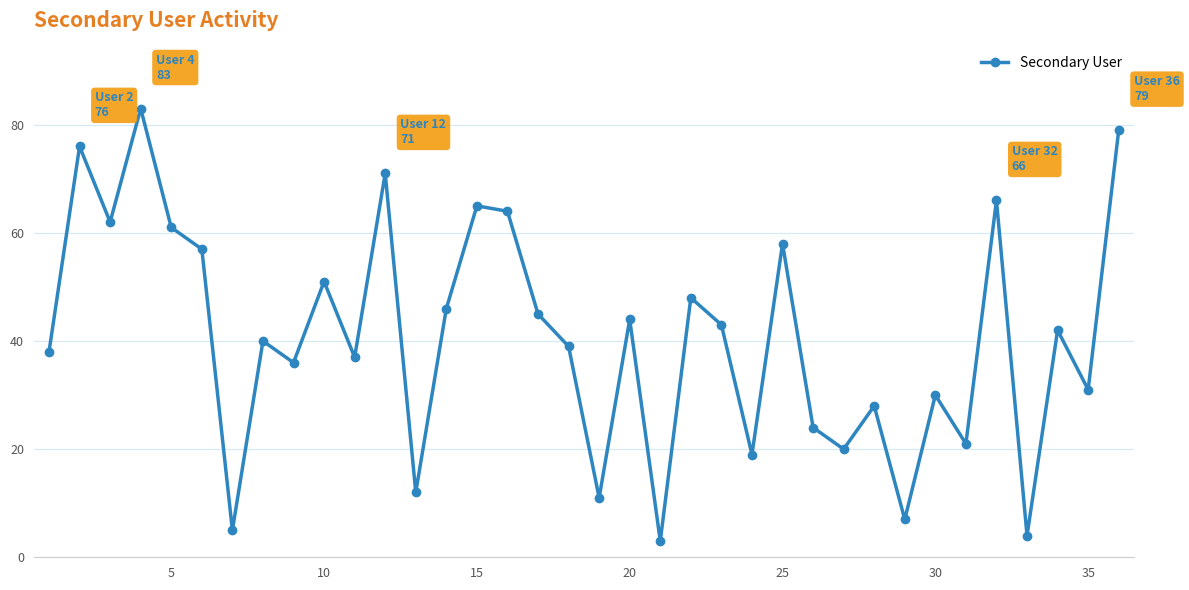

What is the minimum value shown in the chart?

3